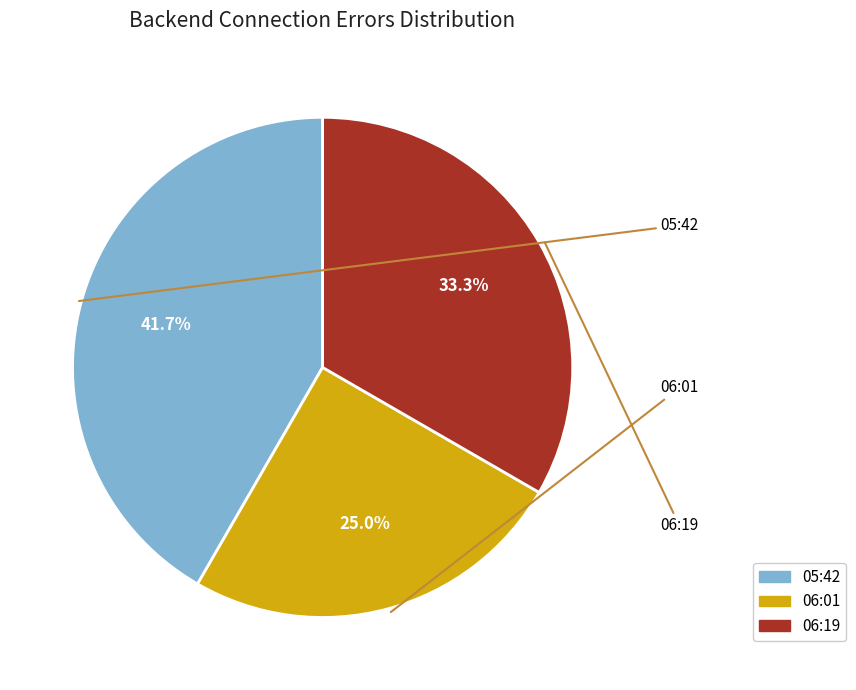

Is there any slice that represents more than half of the pie?

No